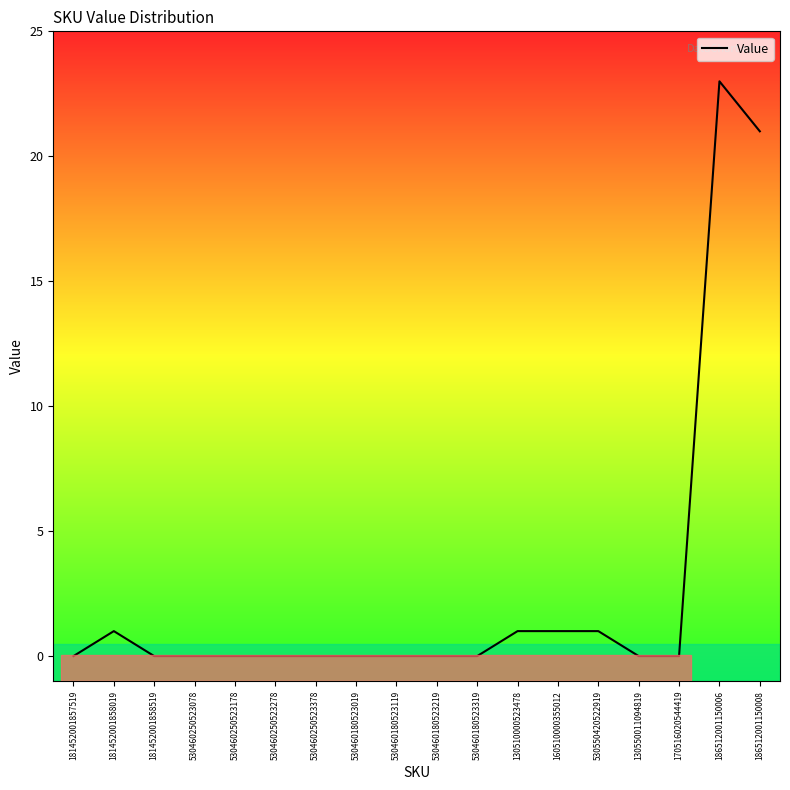

Count the number of categories in the chart.

18